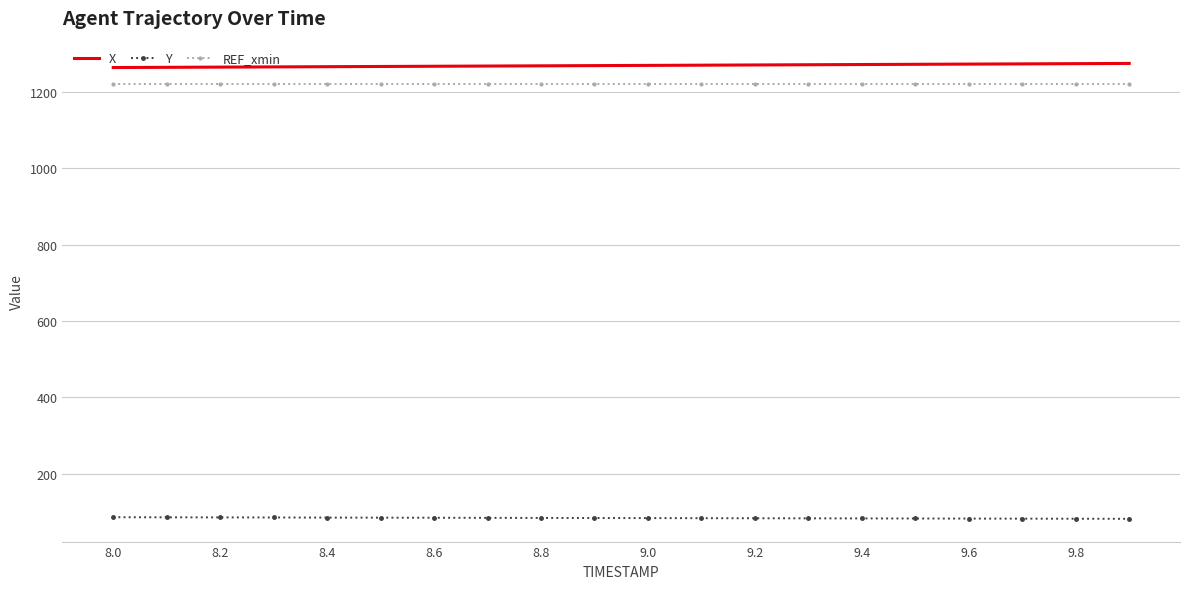

List the series in order of their peak value, lowest first.

Y, REF_xmin, X